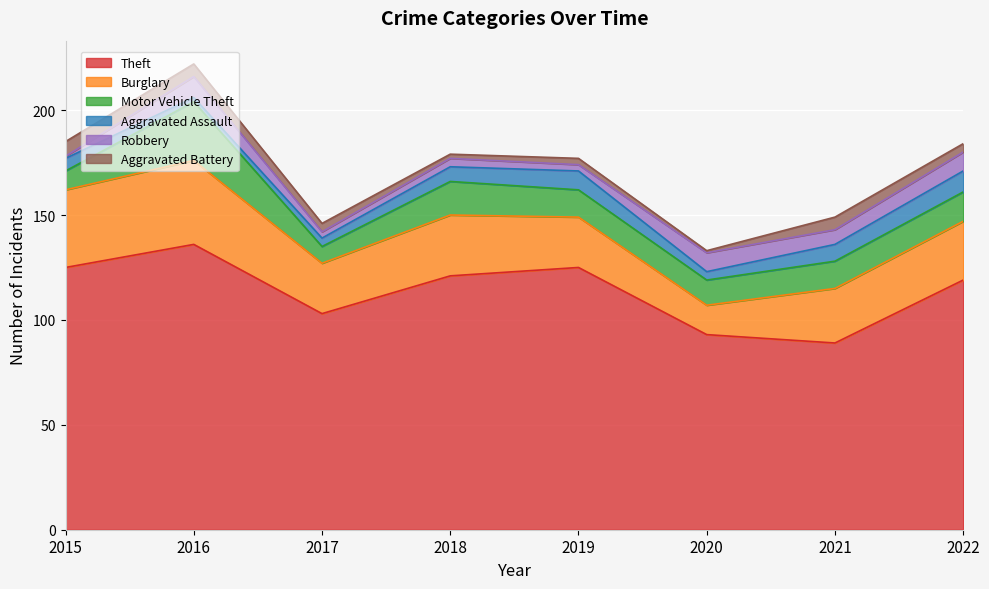

True or false: Burglary has more than 2 points higher than both neighbors.

False